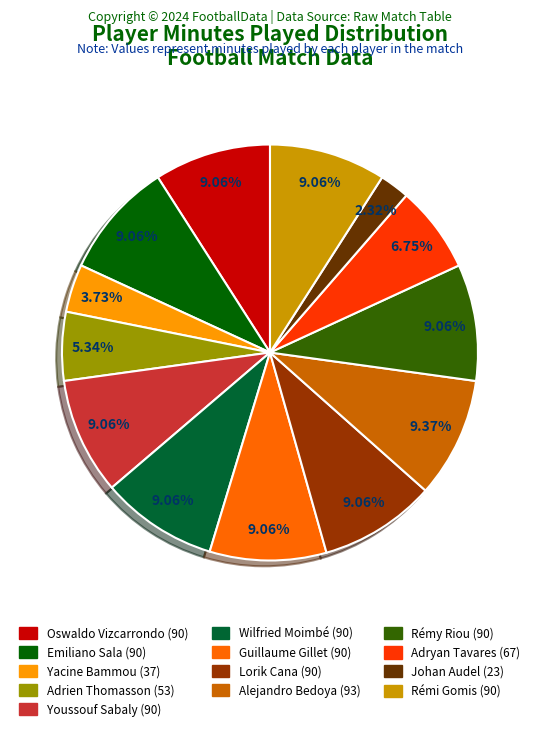

Is there a majority slice in this chart?

No